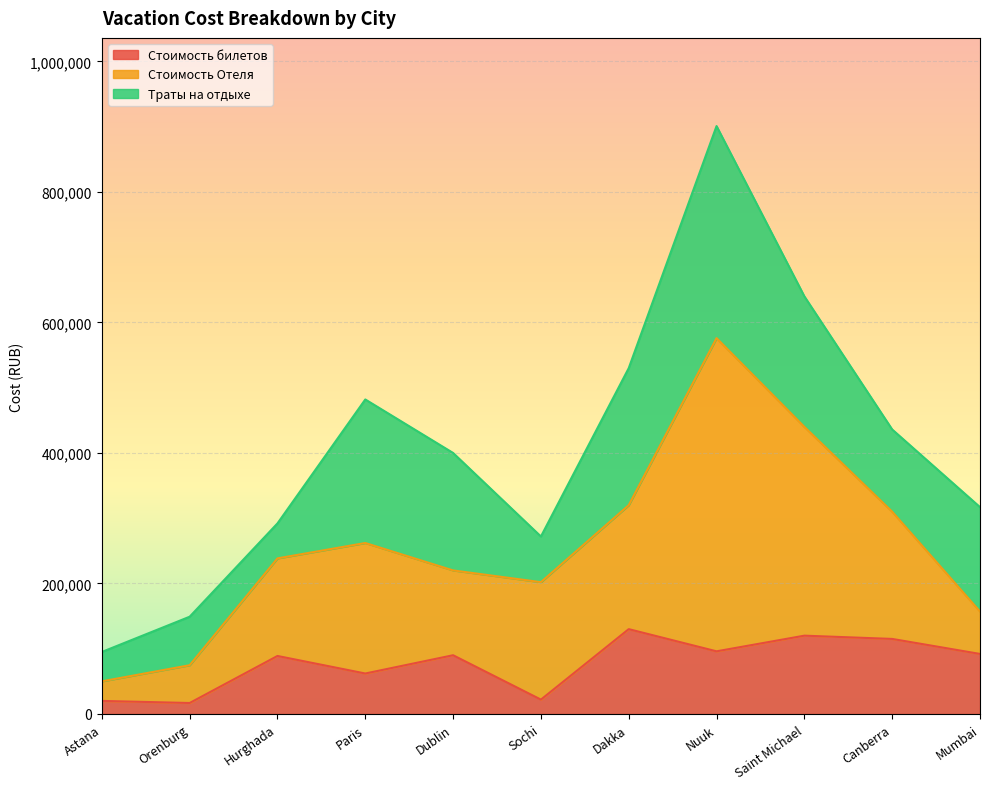

Rank the categories by Стоимость Отеля value from lowest to highest.

Astana, Orenburg, Mumbai, Dublin, Hurghada, Sochi, Dakka, Canberra, Paris, Saint Michael, Nuuk